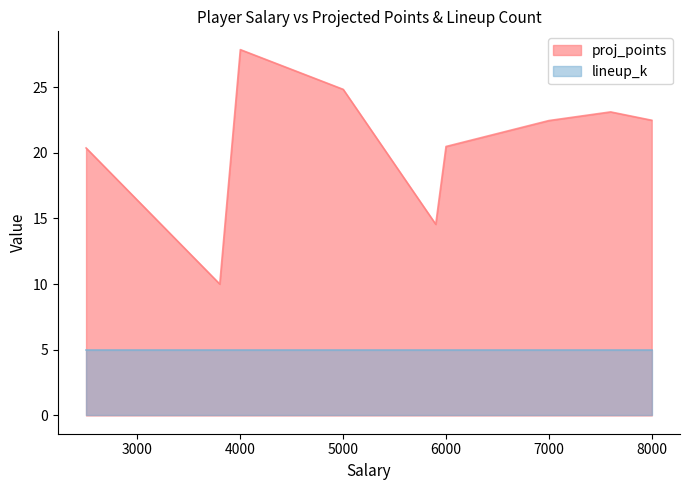

List the series in order of their peak value, lowest first.

lineup_k, proj_points